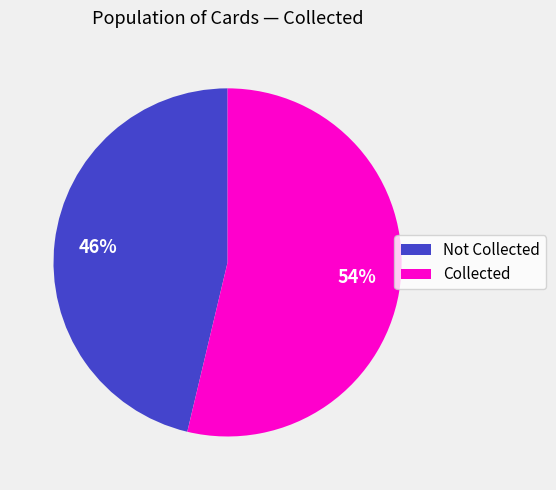

To the nearest percent, what is the combined percentage of Not Collected and Collected?

100%